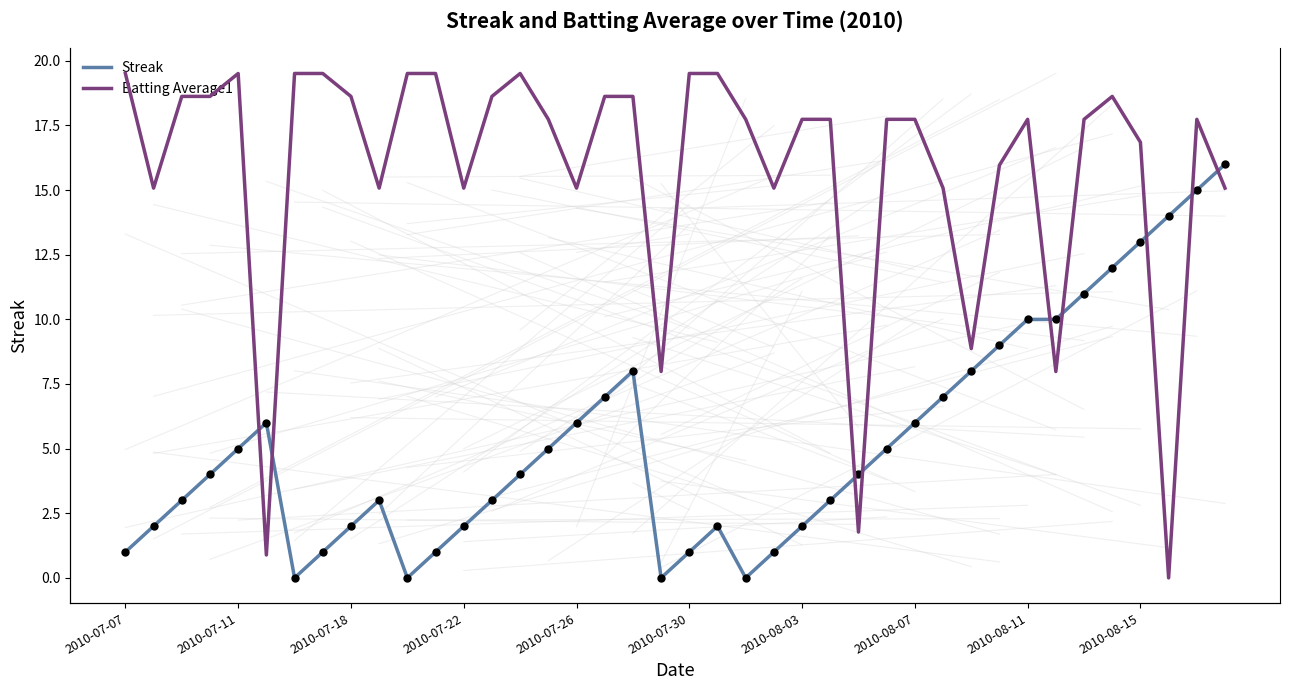

Is the value of Streak at 19 greater than the value of Batting Average1 at 24?

No